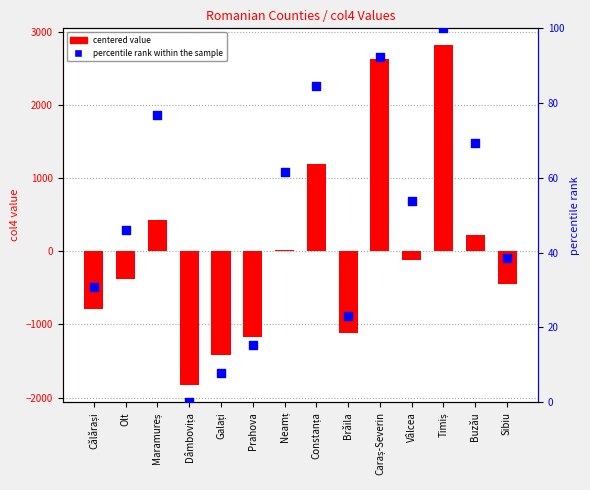

At which category is the sum across all series the highest?

Timiș